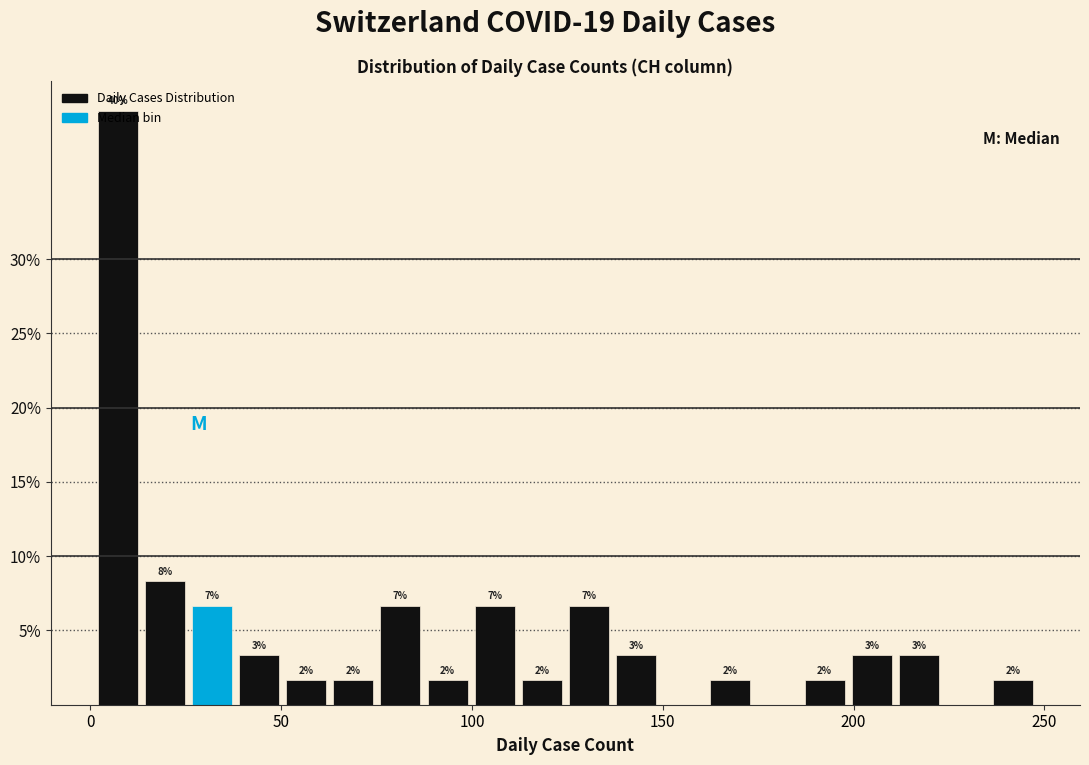

Read against the x-axis, roughly where is the centre of the tallest bar?

5